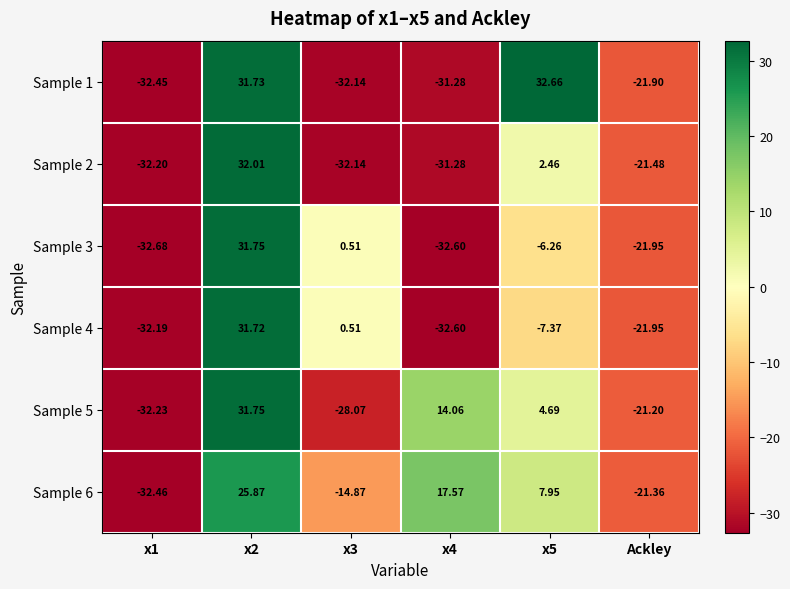

Is the value of Sample 1 at x5 greater than the value of Sample 2 at x2?

Yes